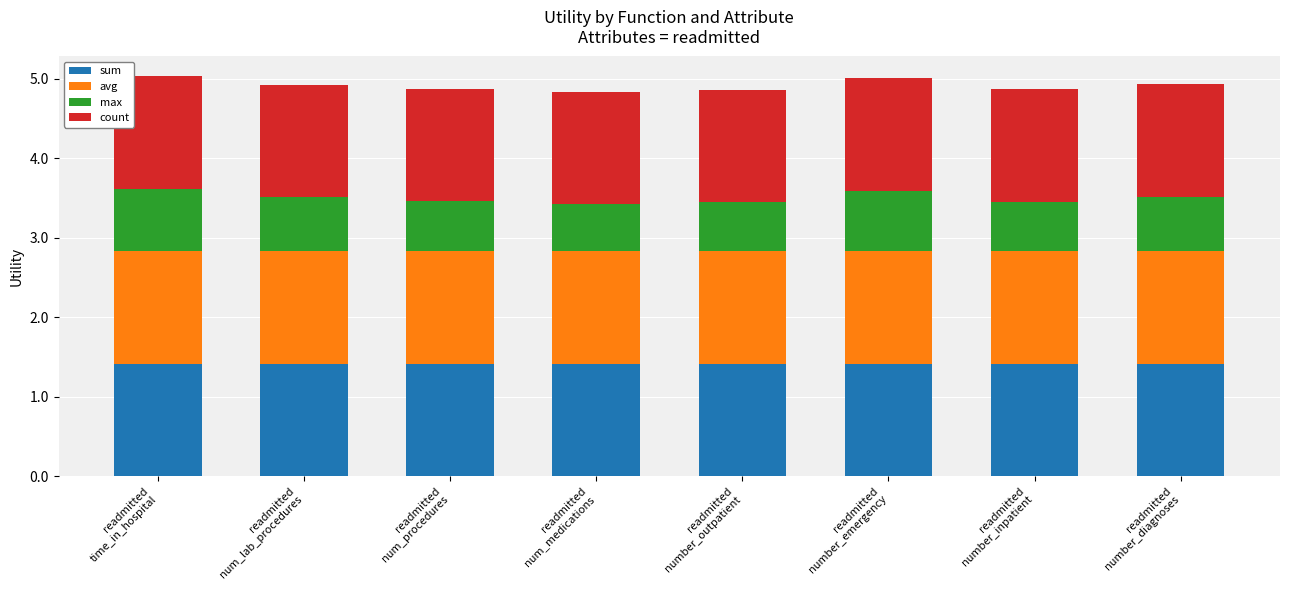

Does the chart contain any negative values?

No